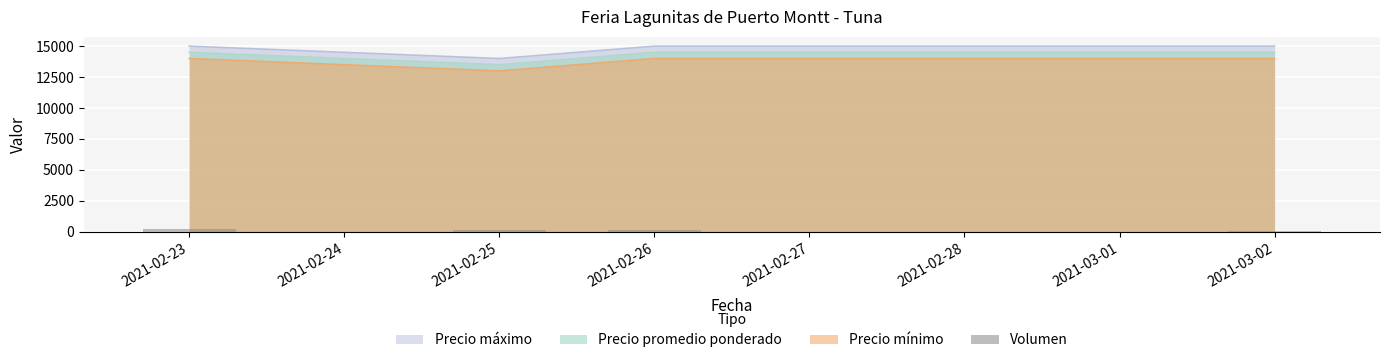

How many data points does each series have?

4